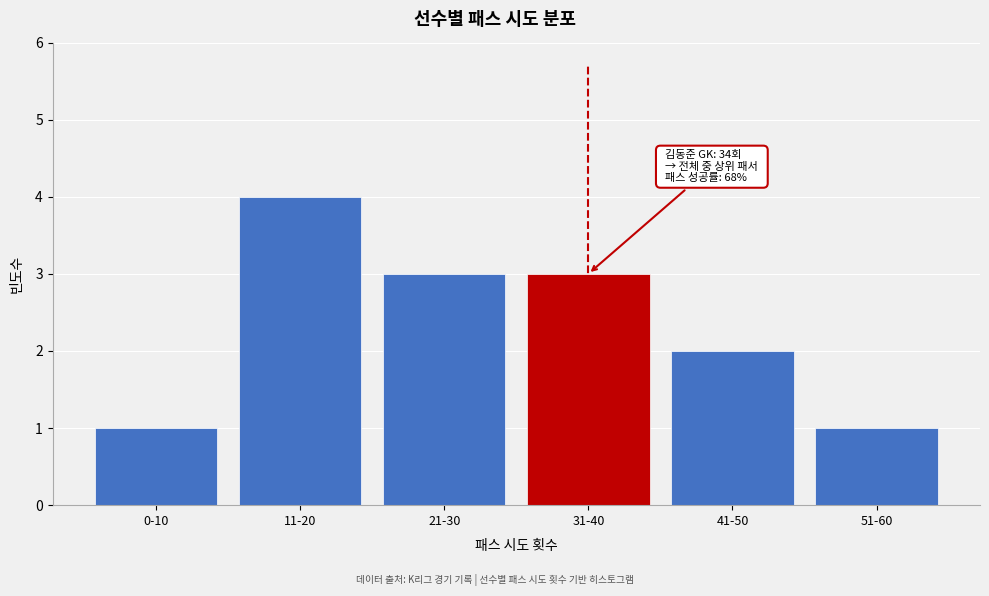

Reading right to left, transcribe all the data shown in this chart.

1	2	3	3	4	1